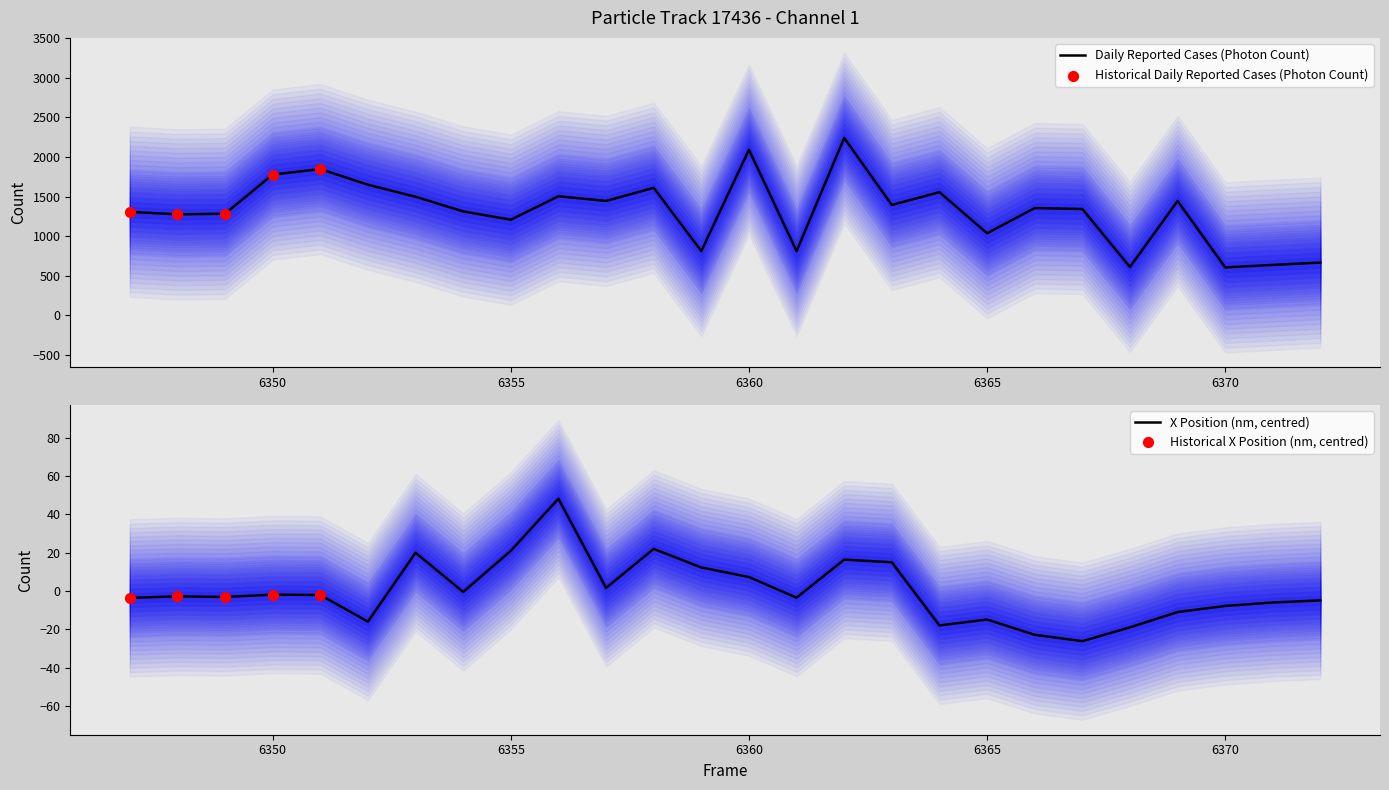

At which category is the sum across all series the highest?

6362